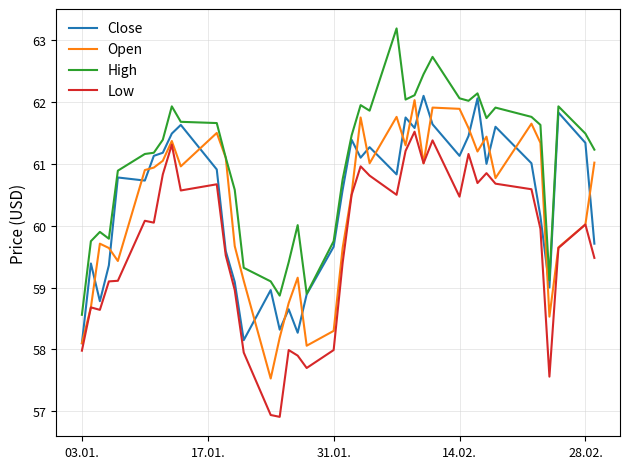

What is the smallest value displayed?

56.9